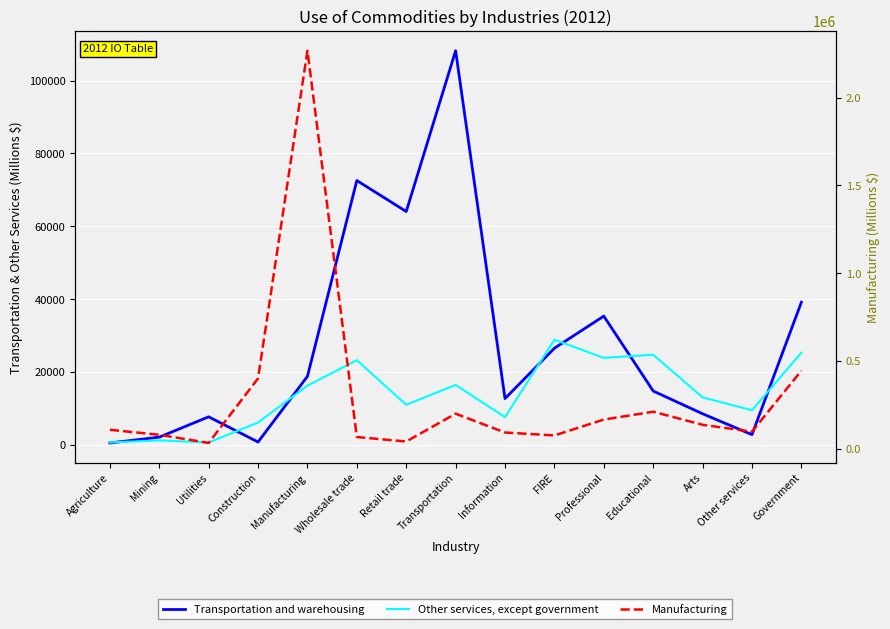

Which label corresponds to the largest value in the chart?

Manufacturing